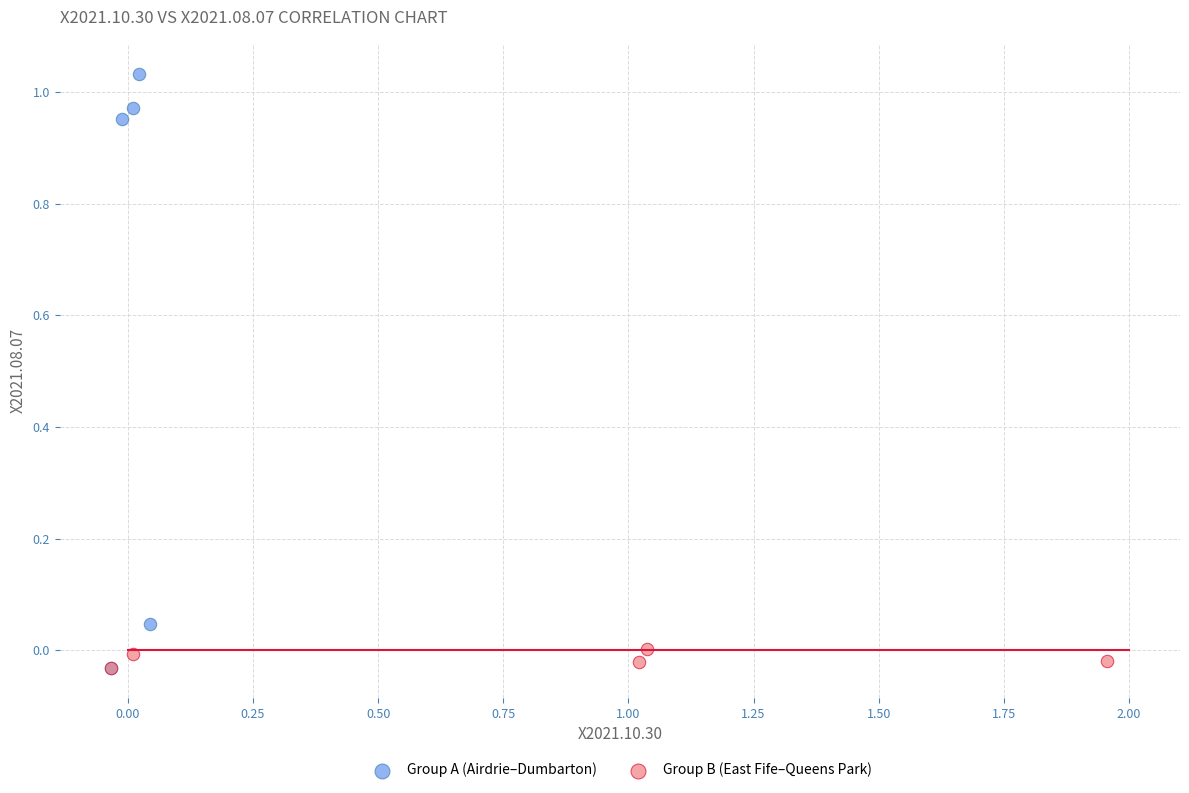

Which series contains the highest Y value?

Group A (Airdrie–Dumbarton)